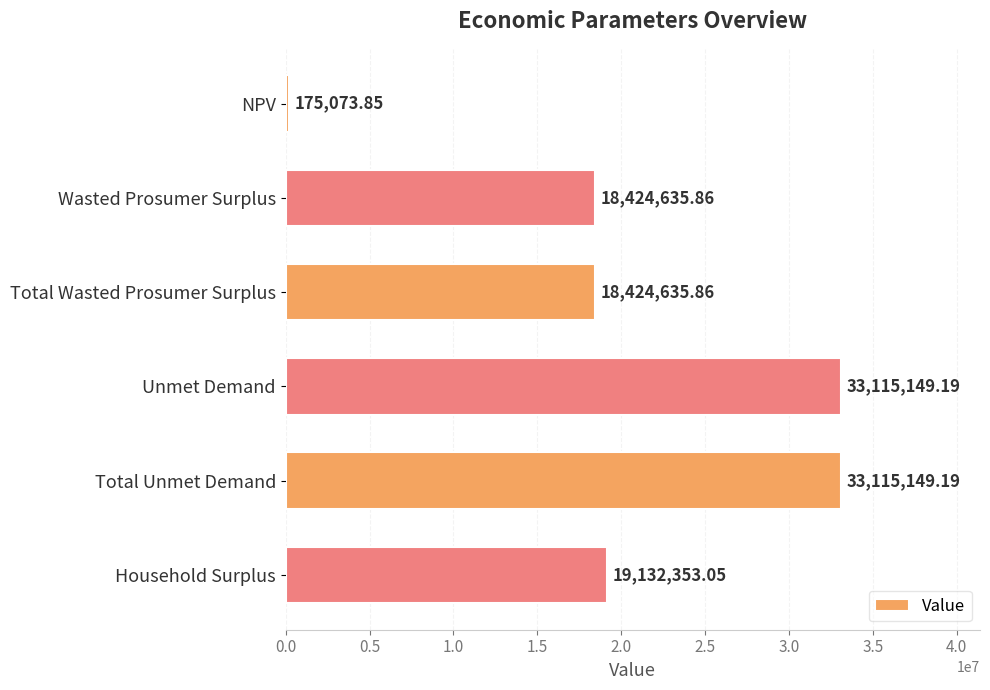

What is the label of the 3rd bar from the top?

Total Wasted Prosumer Surplus